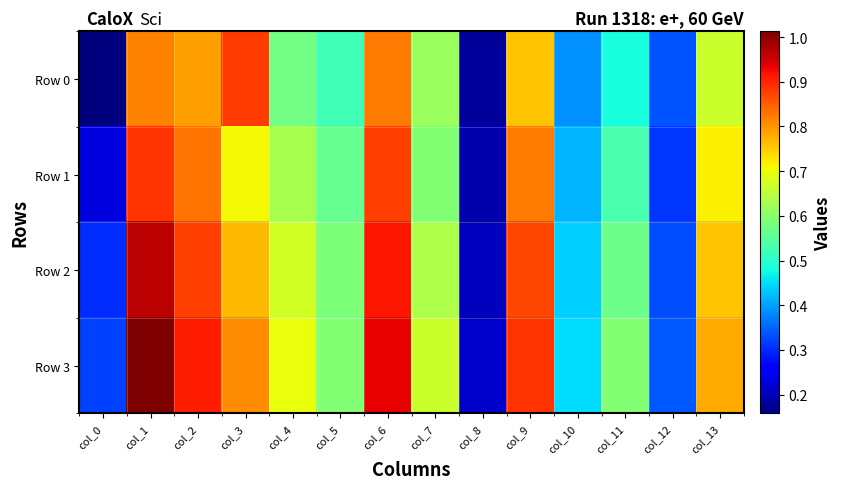

Which series changed the most between col_5 and col_7?

Row 0